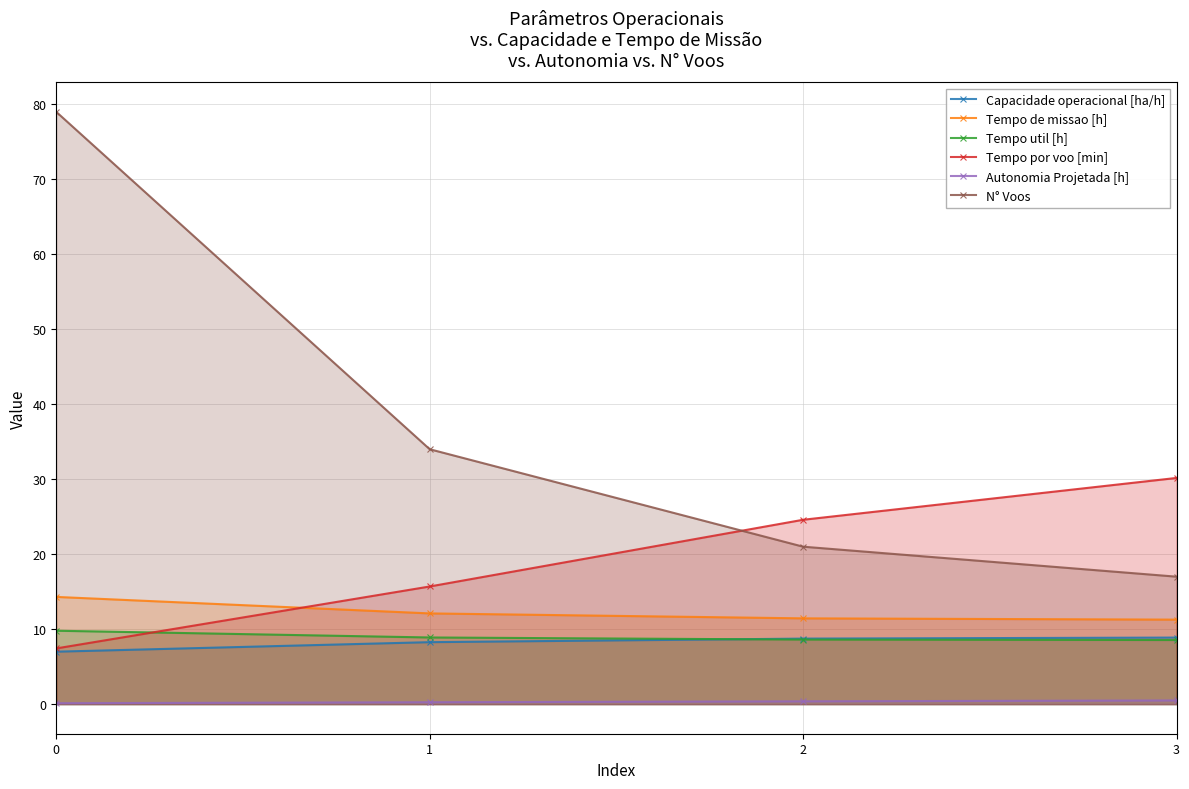

True or false: Autonomia Projetada [h] has a value of 0.2 at 0.

False